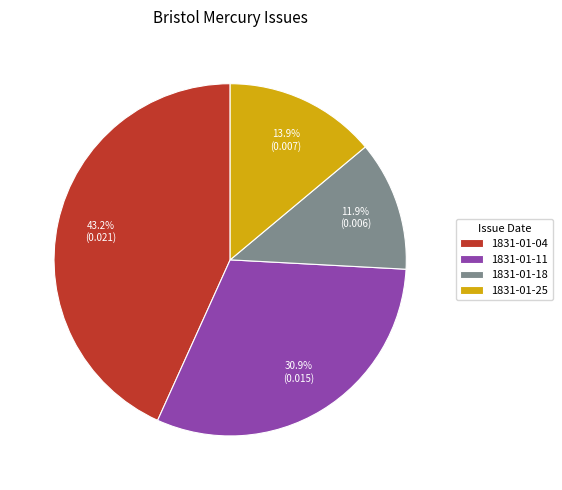

Is the sum of 1831-01-11 and 1831-01-25 greater than half?

No